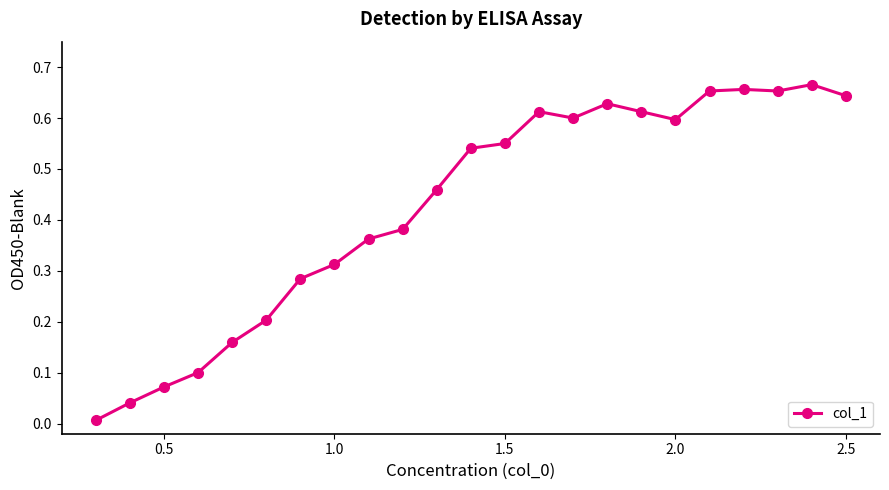

Does the chart have visible grid lines?

No